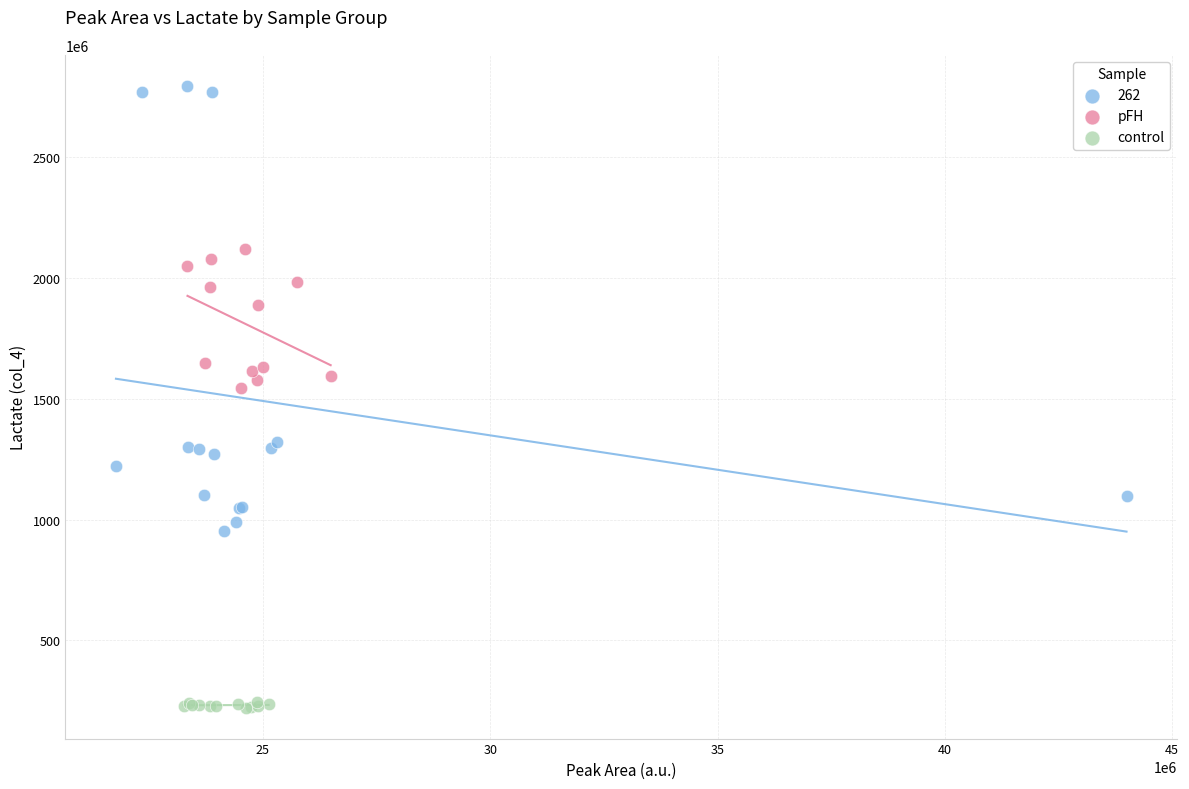

Which series has the largest Y range (max minus min)?

262